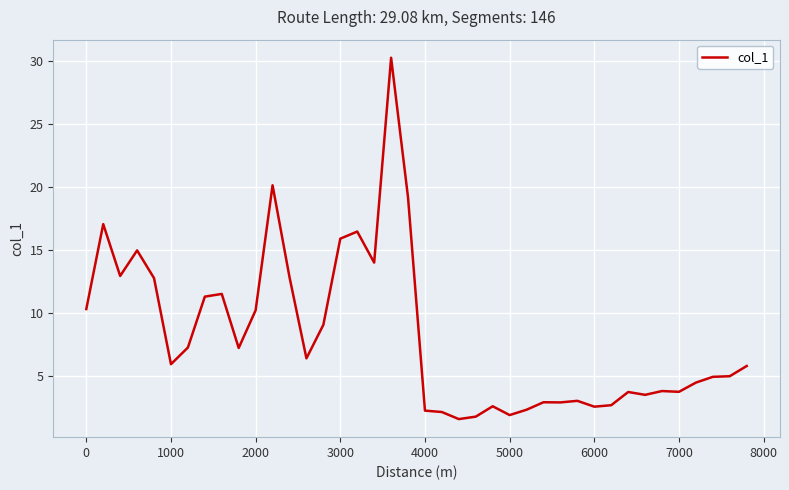

What is the sum of all values?

330.1